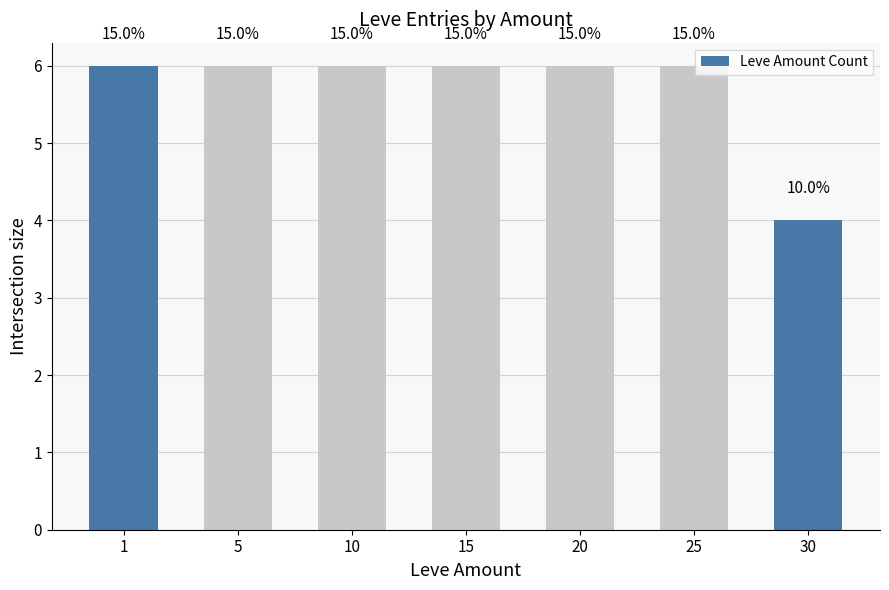

What is the greatest value displayed?

6